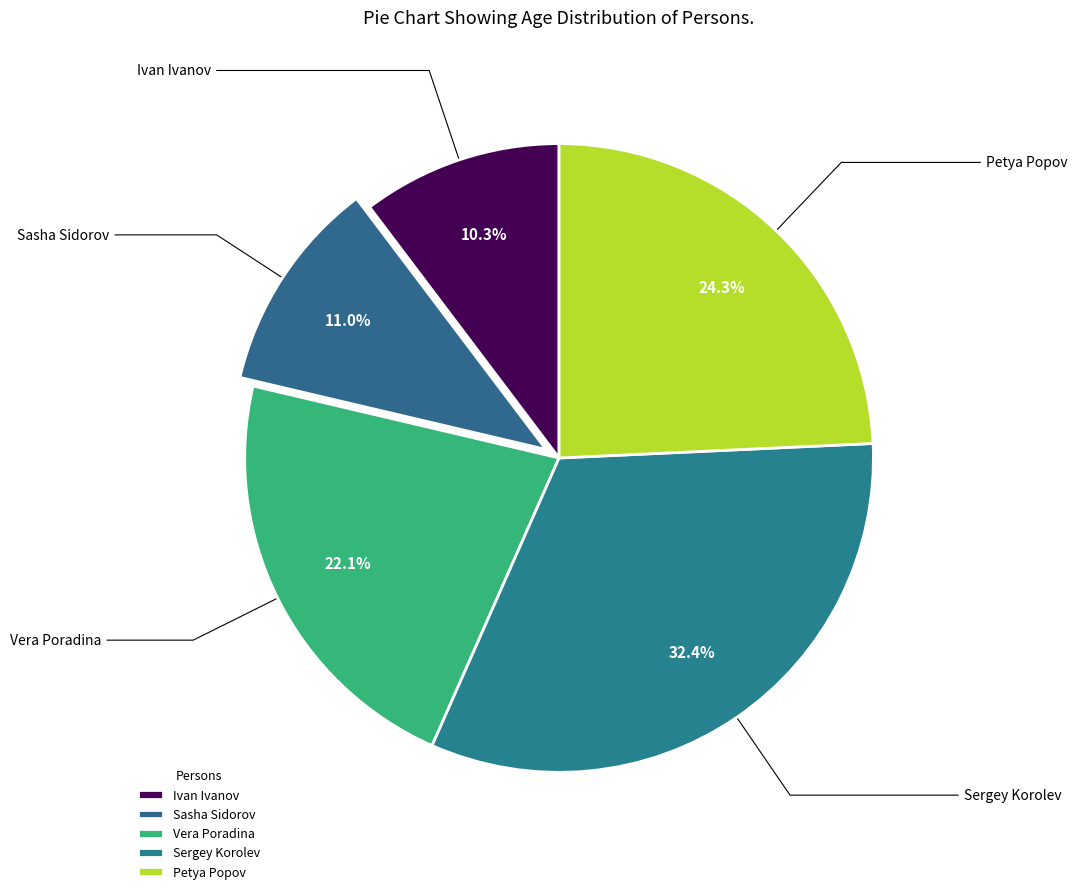

To the nearest percent, what percentage of the pie is Ivan Ivanov?

10%